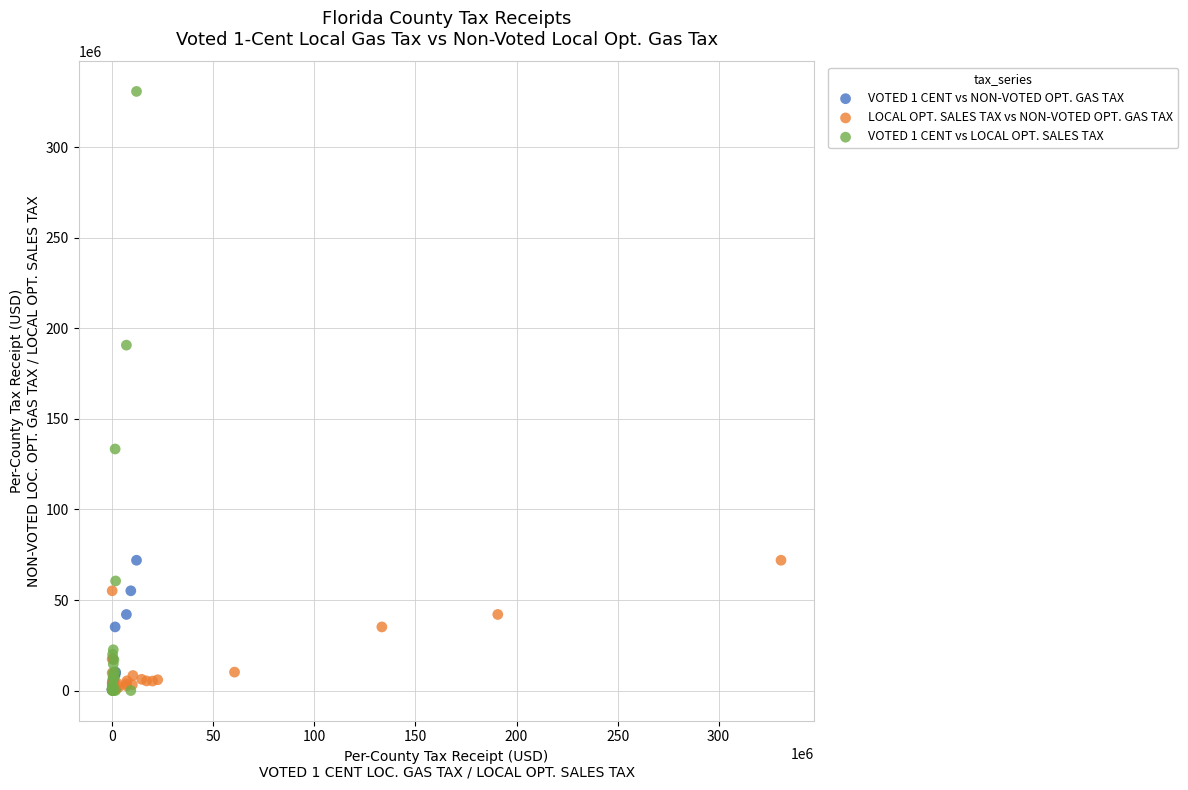

Which series has the largest Y range (max minus min)?

VOTED 1 CENT vs LOCAL OPT. SALES TAX